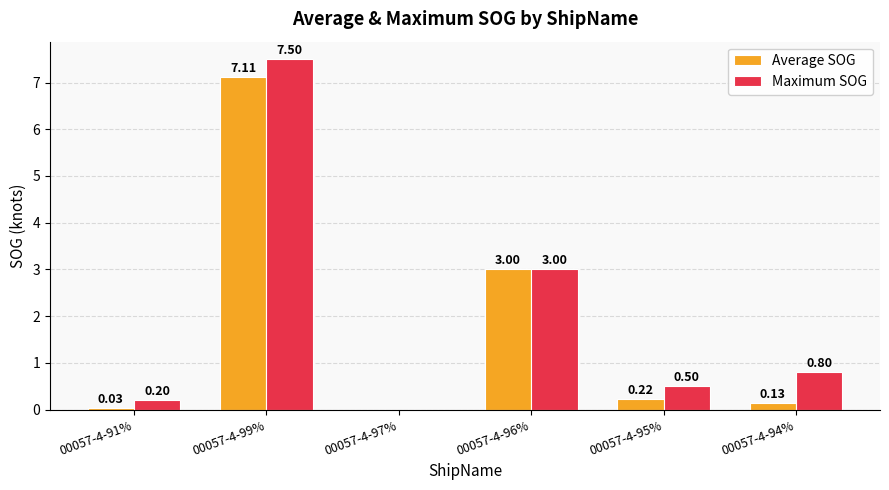

What is the sum of all Maximum SOG values?

12.0